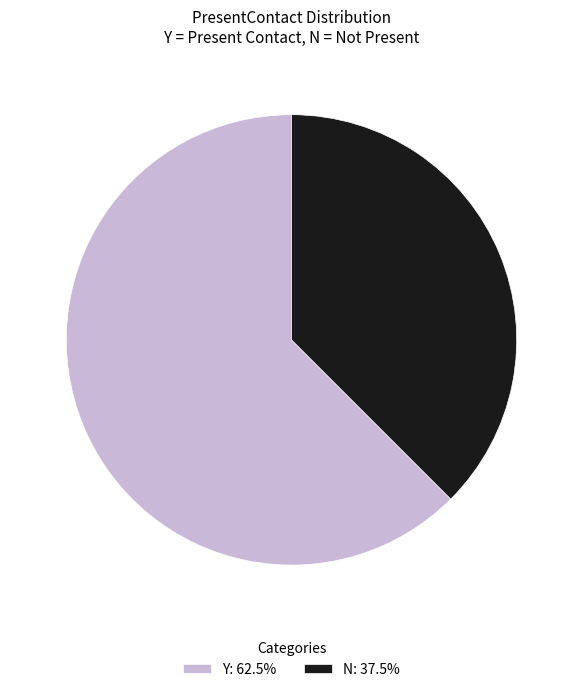

True or false: Y accounts for 72% of the total.

False